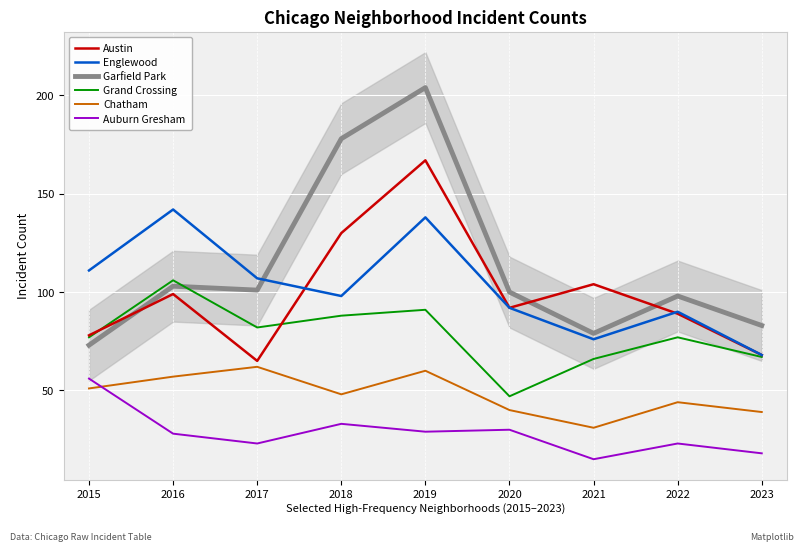

Count the number of data series in this chart.

6